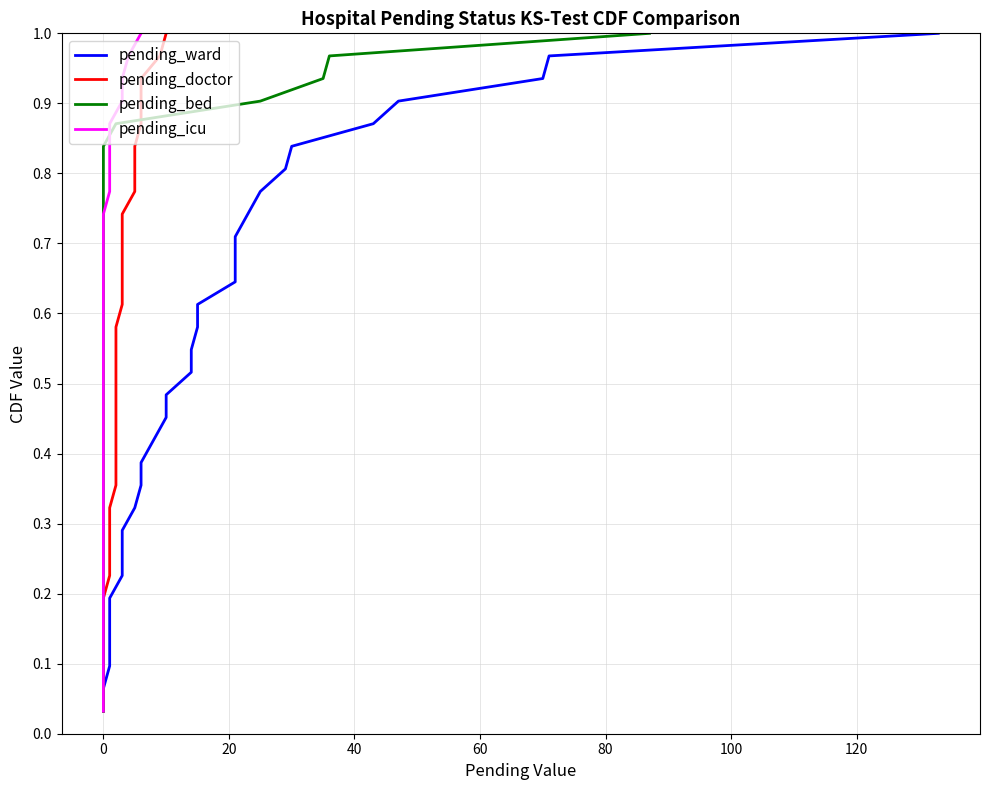

Reading right to left, transcribe all the data shown in this chart.

pending_ward: 1.0	1.0	0.9	0.9	0.9	0.8	0.8	0.8	0.7	0.7	0.7	0.6	0.6	0.6	0.5	0.5	0.5	0.5	0.4	0.4	0.4	0.3	0.3	0.3	0.2	0.2	0.2	0.1	0.1	0.1	0.0
pending_doctor: 1.0	1.0	0.9	0.9	0.9	0.8	0.8	0.8	0.7	0.7	0.7	0.6	0.6	0.6	0.5	0.5	0.5	0.5	0.4	0.4	0.4	0.3	0.3	0.3	0.2	0.2	0.2	0.1	0.1	0.1	0.0
pending_bed: 1.0	1.0	0.9	0.9	0.9	0.8	0.8	0.8	0.7	0.7	0.7	0.6	0.6	0.6	0.5	0.5	0.5	0.5	0.4	0.4	0.4	0.3	0.3	0.3	0.2	0.2	0.2	0.1	0.1	0.1	0.0
pending_icu: 1.0	1.0	0.9	0.9	0.9	0.8	0.8	0.8	0.7	0.7	0.7	0.6	0.6	0.6	0.5	0.5	0.5	0.5	0.4	0.4	0.4	0.3	0.3	0.3	0.2	0.2	0.2	0.1	0.1	0.1	0.0